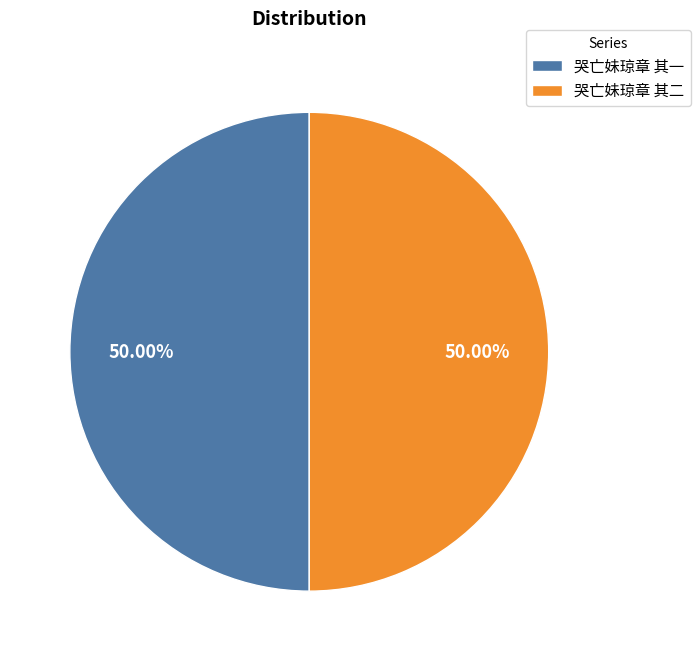

Approximately how many times larger is the value at 哭亡妹琼章 其二 compared to 哭亡妹琼章 其一?

1.0